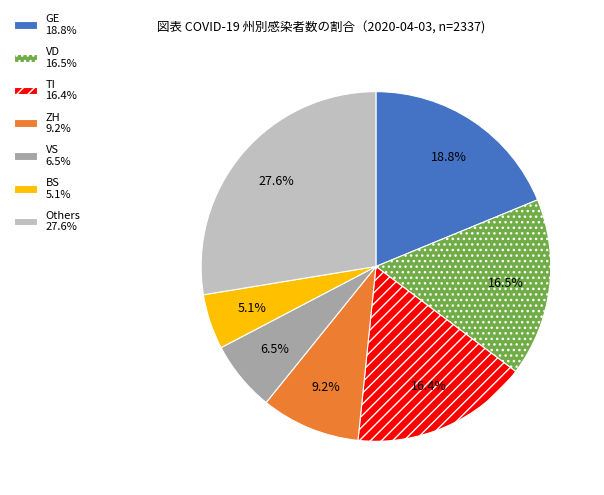

How many segments does this pie chart have?

7